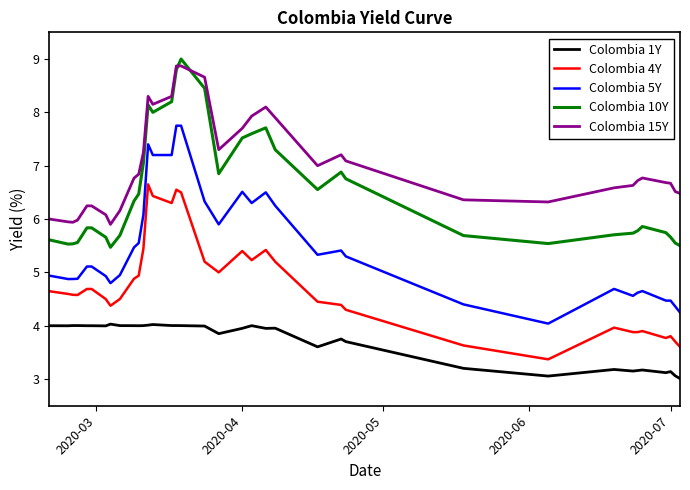

True or false: Colombia 15Y and Colombia 1Y cross at least once.

False